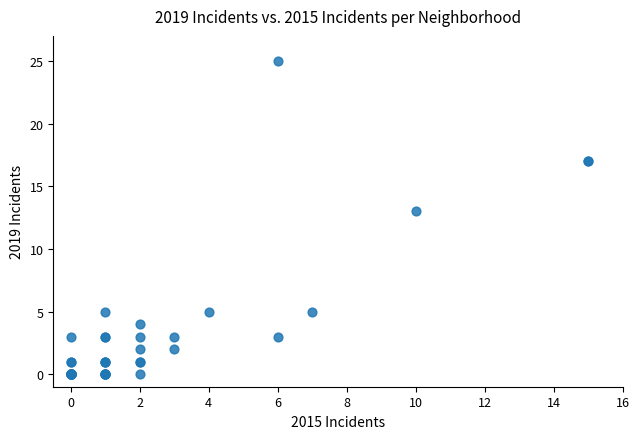

What Y value in the scatter plot is closest to 12?

13